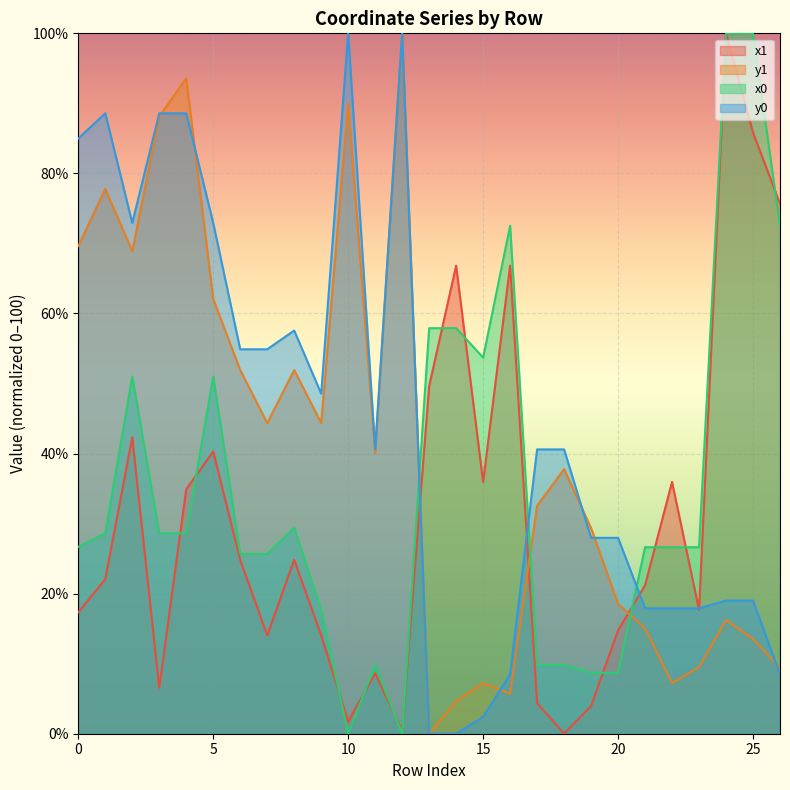

Which has a higher value, 23 or 11?

23